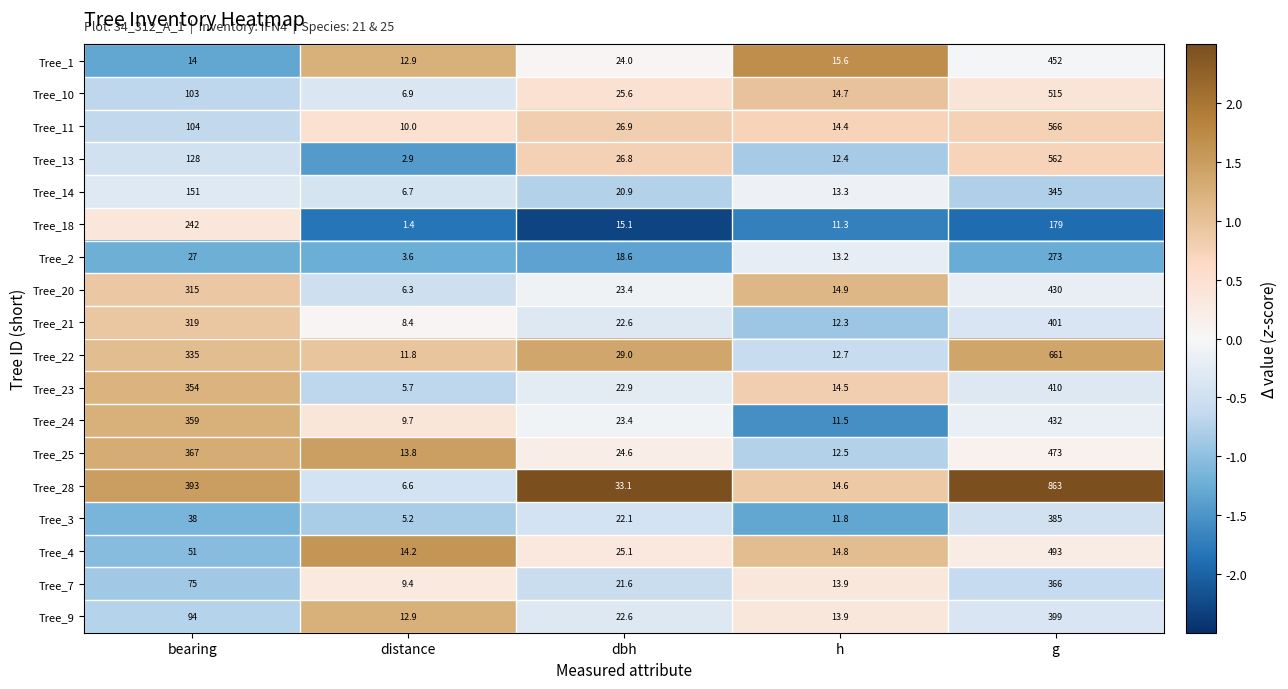

At which category is the sum across all series the highest?

g